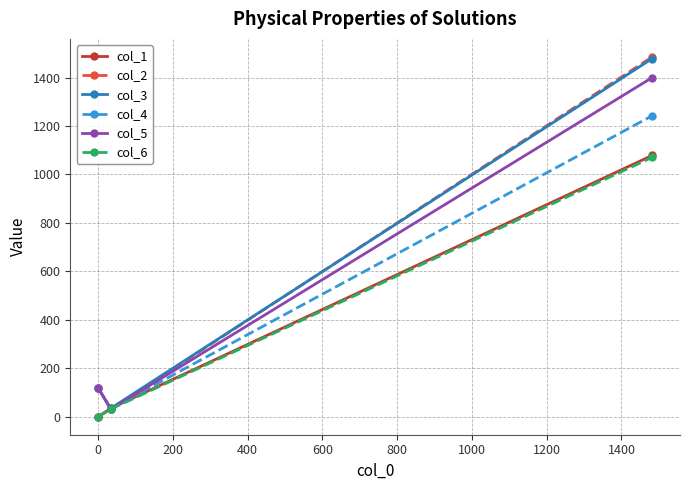

Which series has the largest range (max minus min)?

col_2